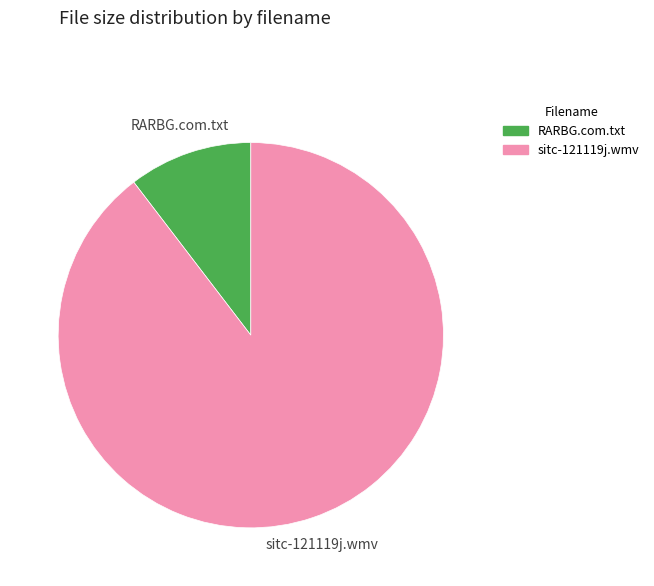

How many slices are in this pie chart?

2